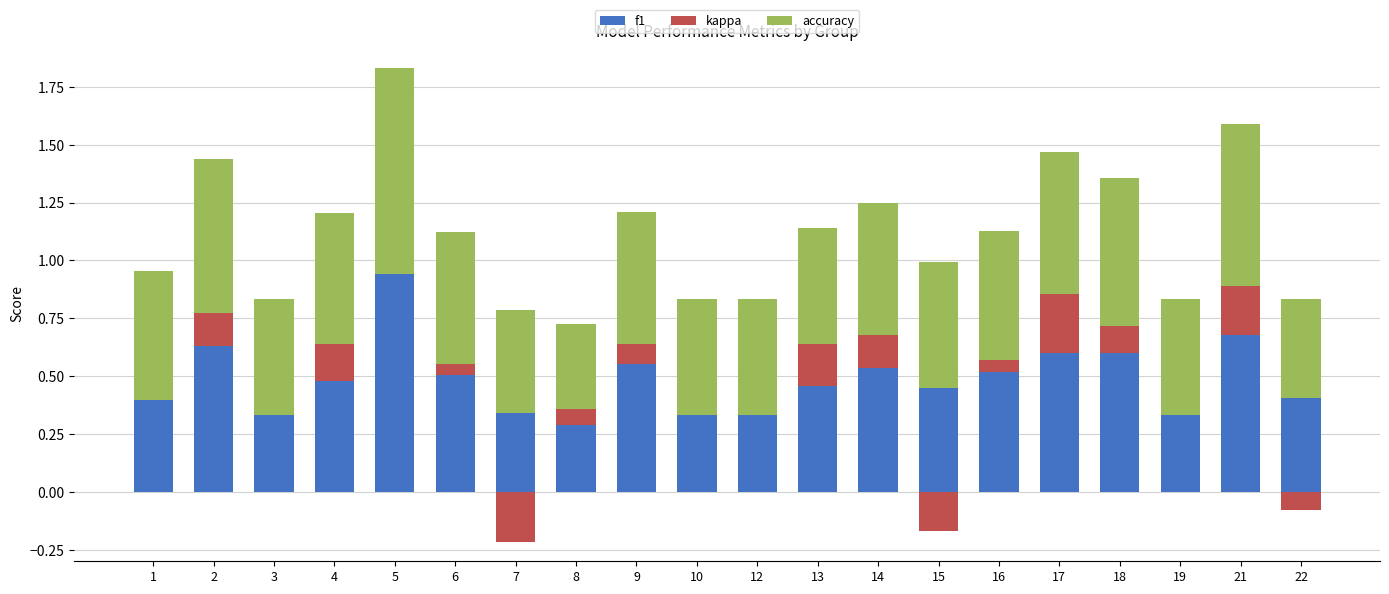

What is the difference between the f1 values at 16 and 22?

0.1